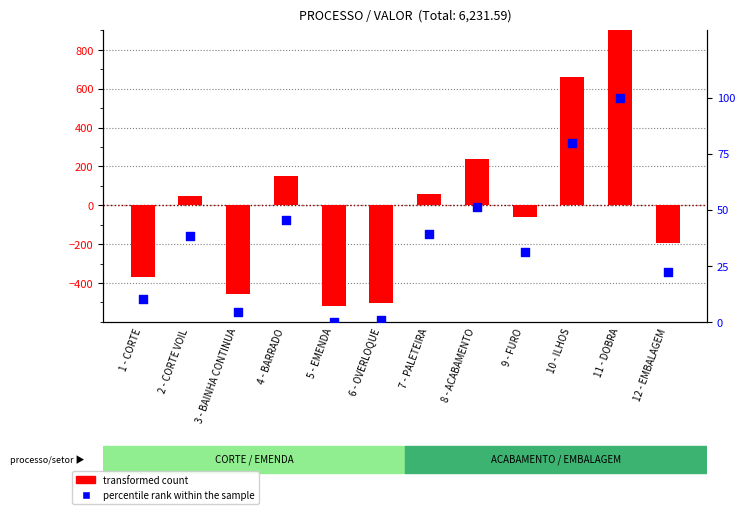

Which series contains the lowest Y value?

transformed count